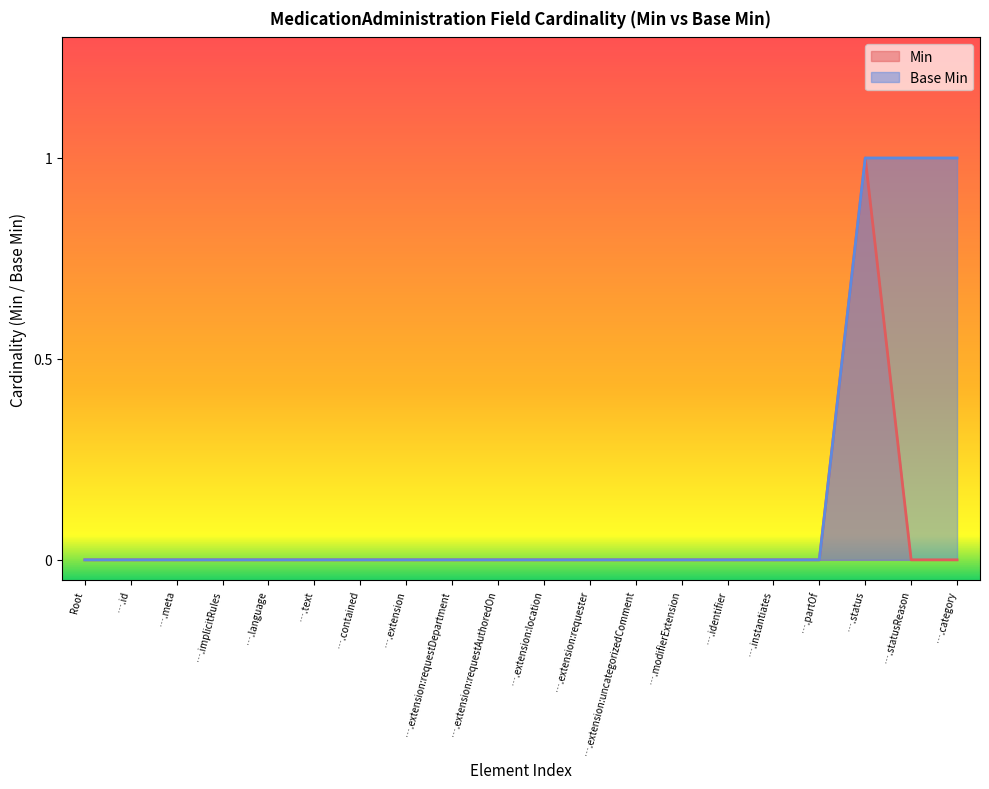

How many data points does each series have?

20